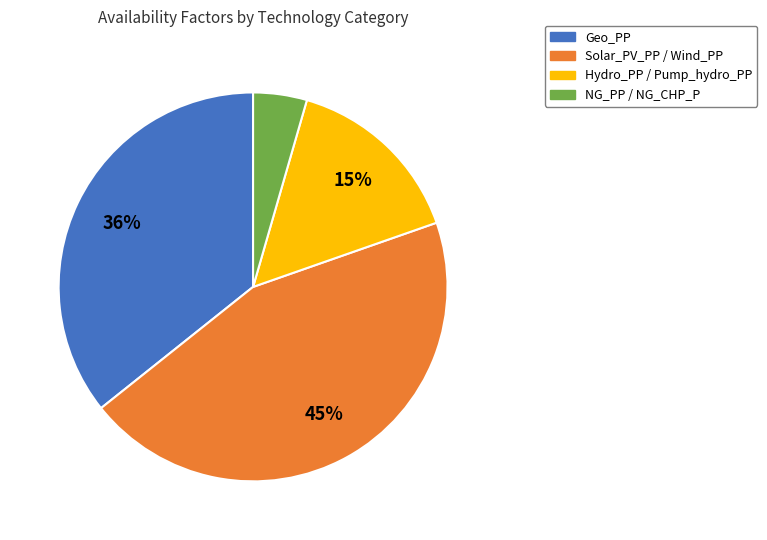

Which category has the smallest portion of the pie?

NG_PP / NG_CHP_P